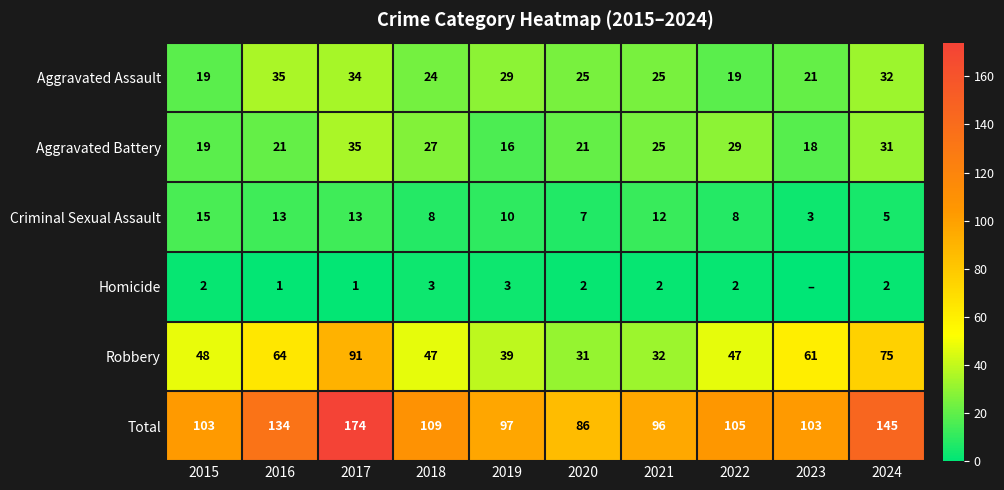

Between 2016 and 2022, which series saw the biggest shift?

Total